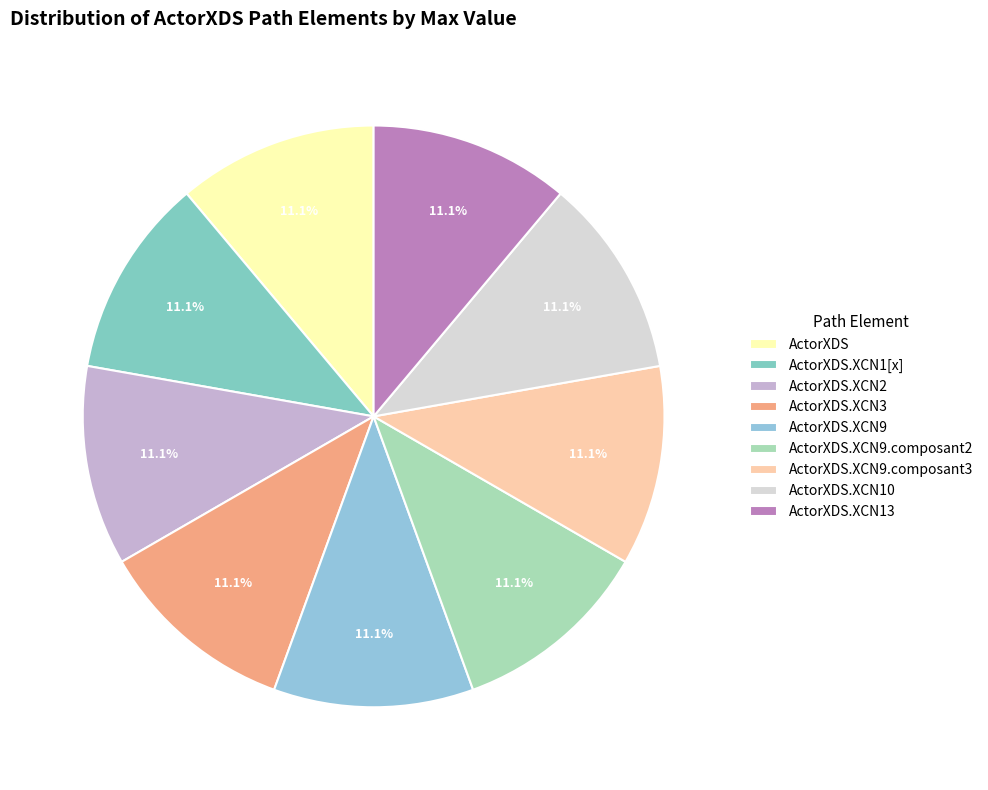

Is it true that ActorXDS.XCN9.composant2 is 1% of the pie?

False